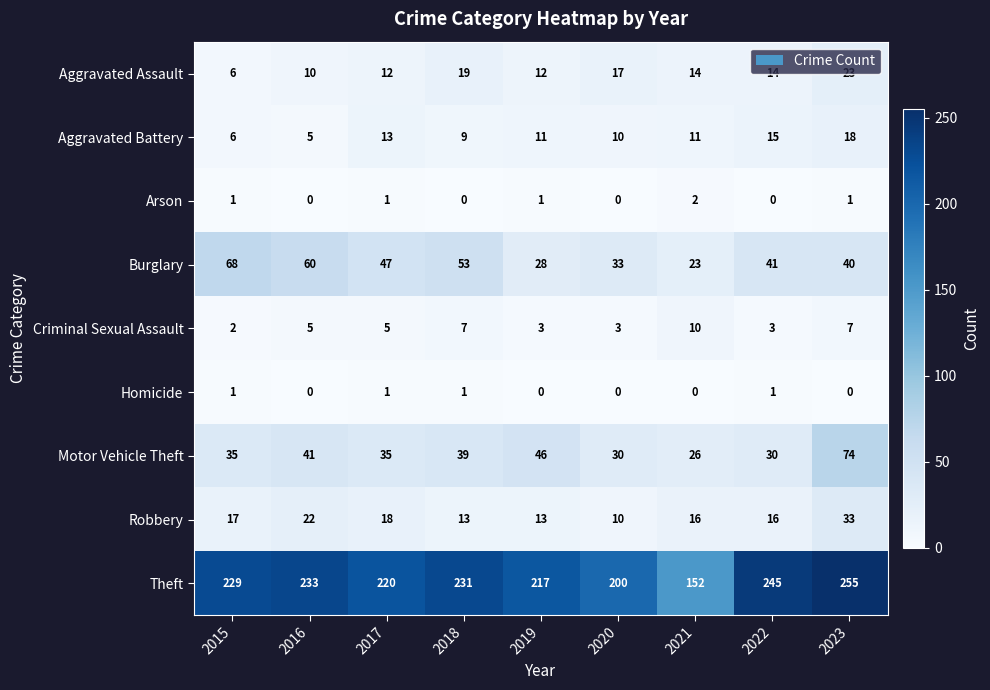

What is the sum of the Criminal Sexual Assault values at 2022 and 2023?

10